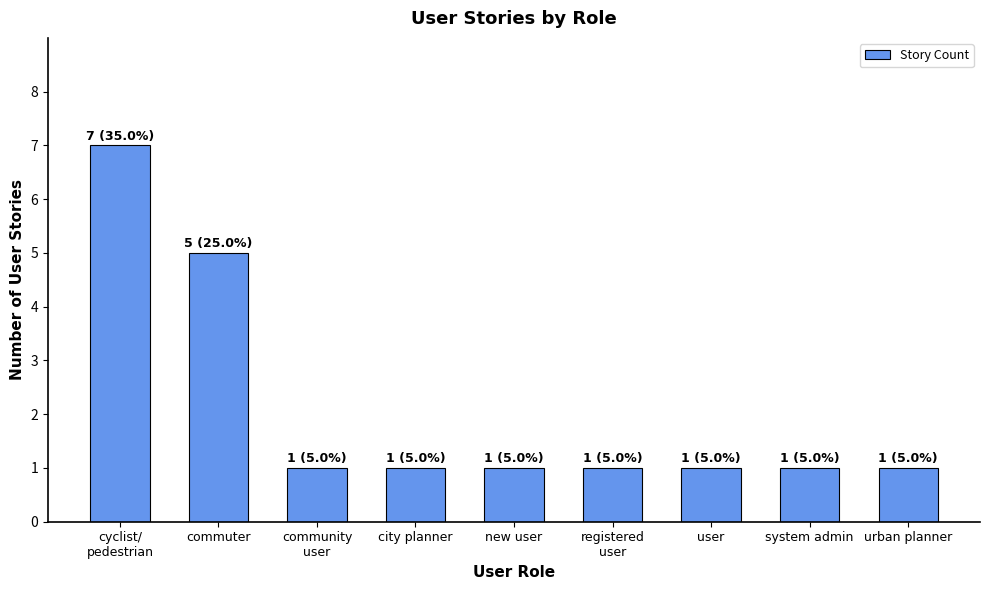

At which label is the value closest to 4?

commuter